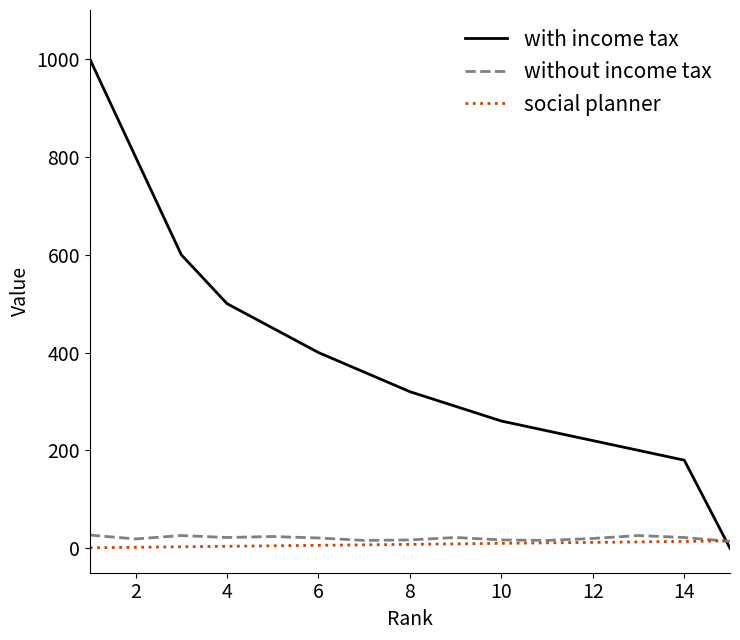

Does the chart have visible grid lines?

No